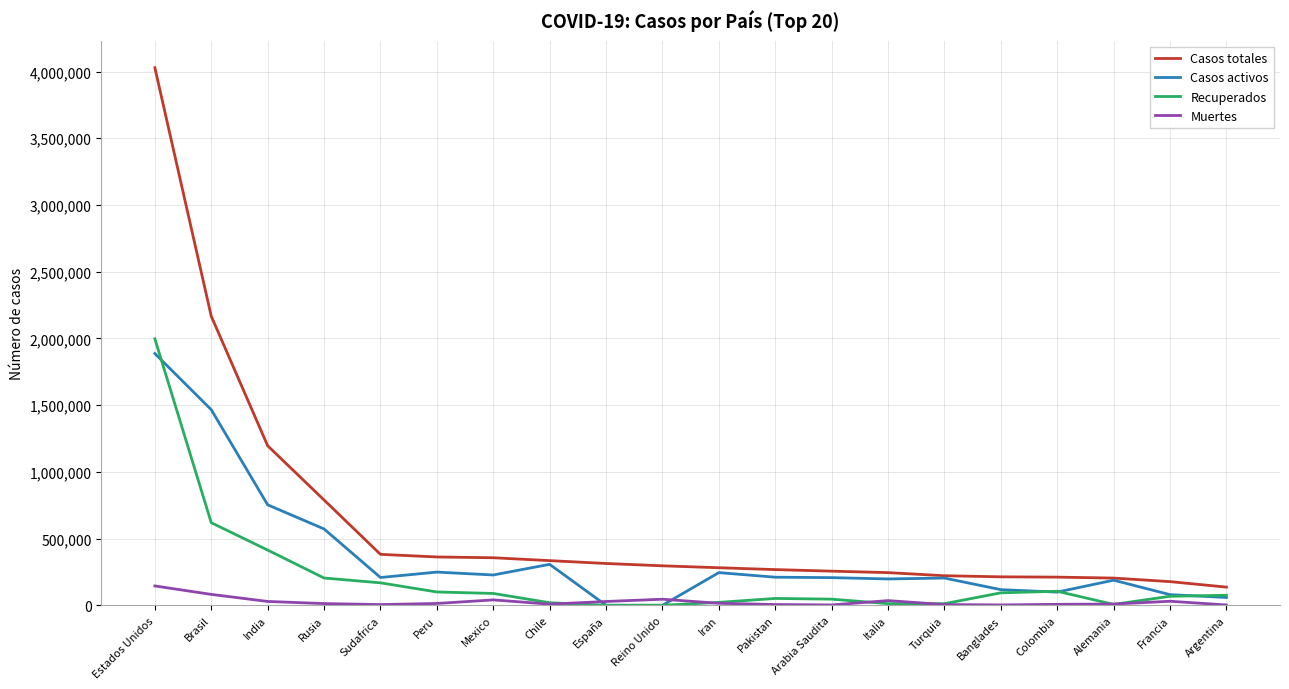

What is the sum of the Casos totales values at Francia and Estados Unidos?

4206071